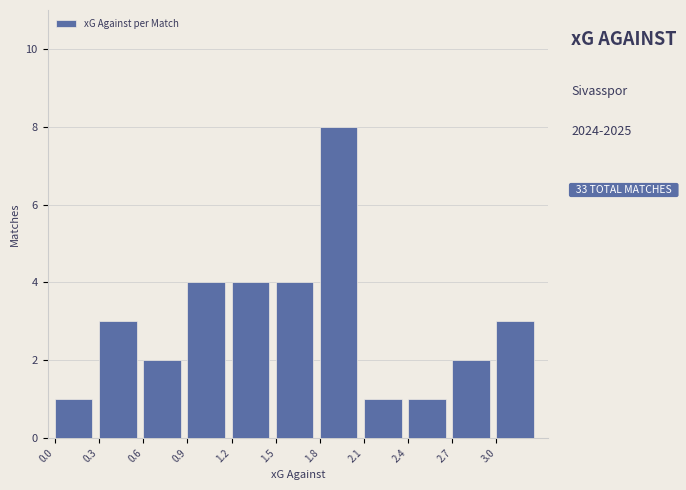

Reading left to right, transcribe this chart: for each bar, give the range it covers on the x-axis and its height. The values are not printed on the chart, so give them approximately, as read against the axis.

0.0 to 0.3: 1
0.3 to 0.6: 3
0.6 to 0.9: 2
0.9 to 1.2: 4
1.2 to 1.5: 4
1.5 to 1.8: 4
1.8 to 2.1: 8
2.1 to 2.4: 1
2.4 to 2.7: 1
2.7 to 3.0: 2
3.0 to 3.3: 3